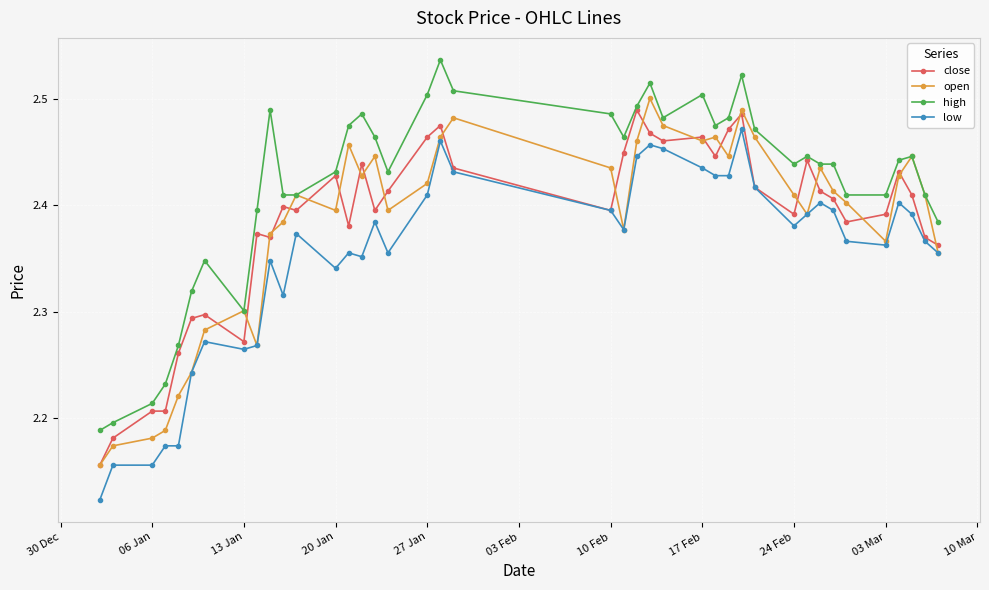

True or false: low and high cross at least once.

False